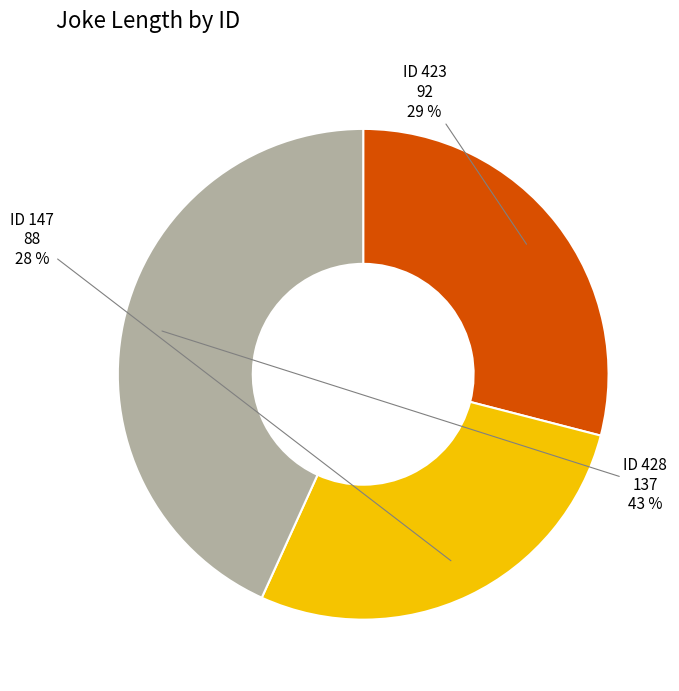

Is there any slice that represents more than half of the pie?

No